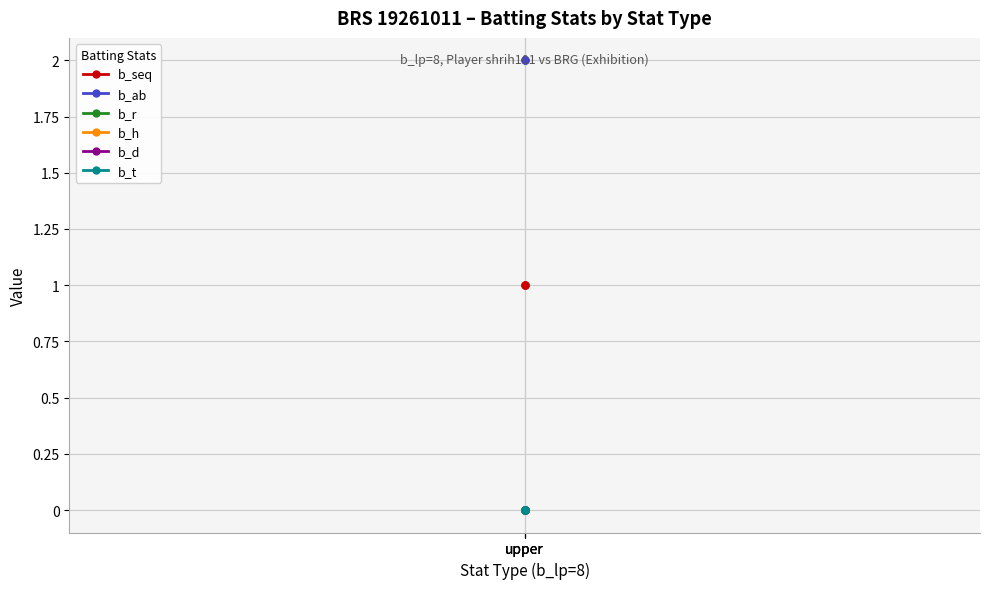

Which series changed the most between upper and upper?

b_seq